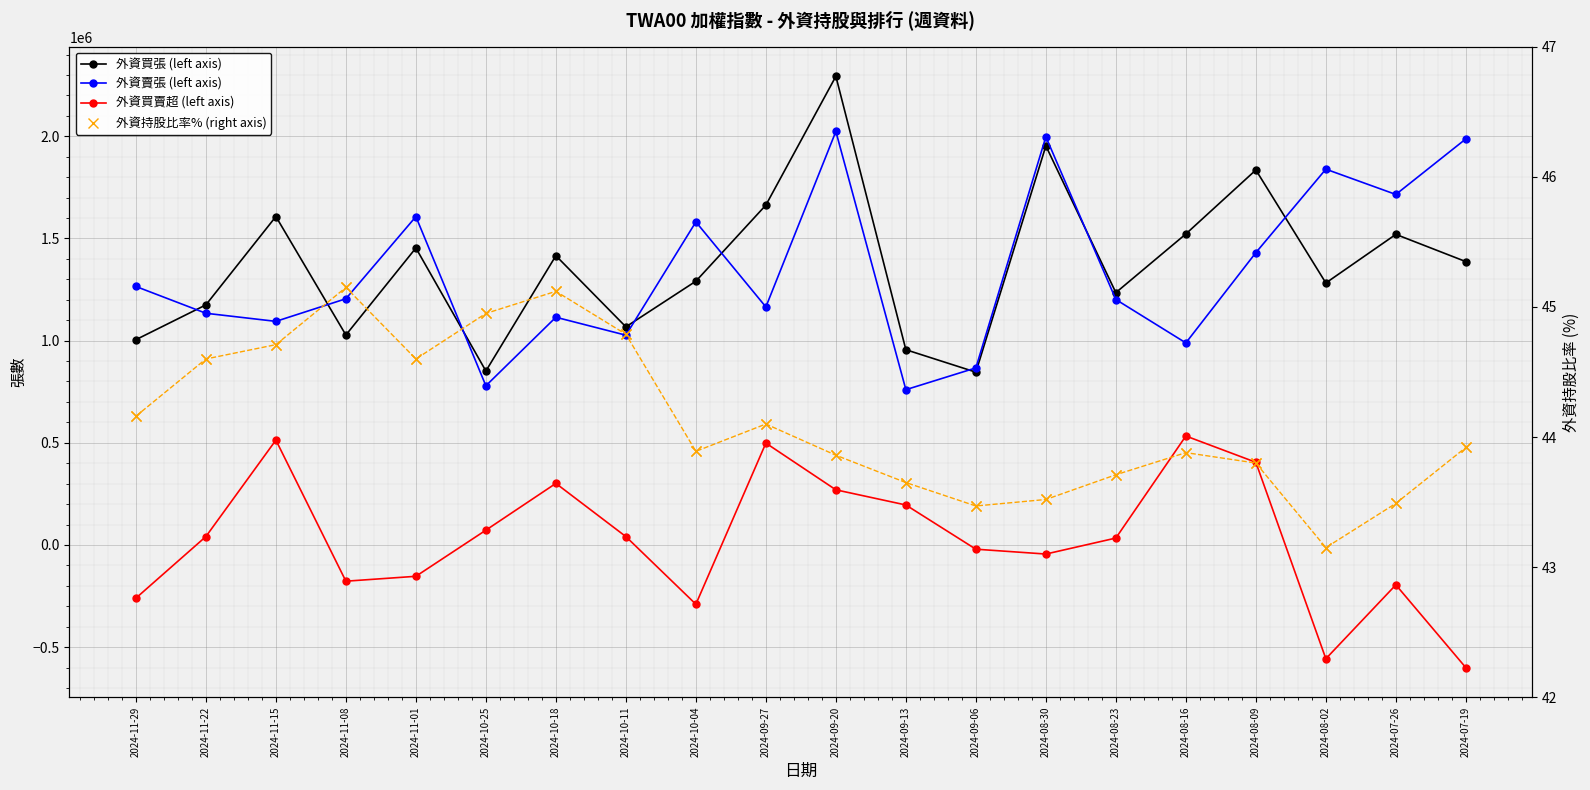

What is the value of the 外資賣張 (left axis) point at the 14th from the left?

1997469.1